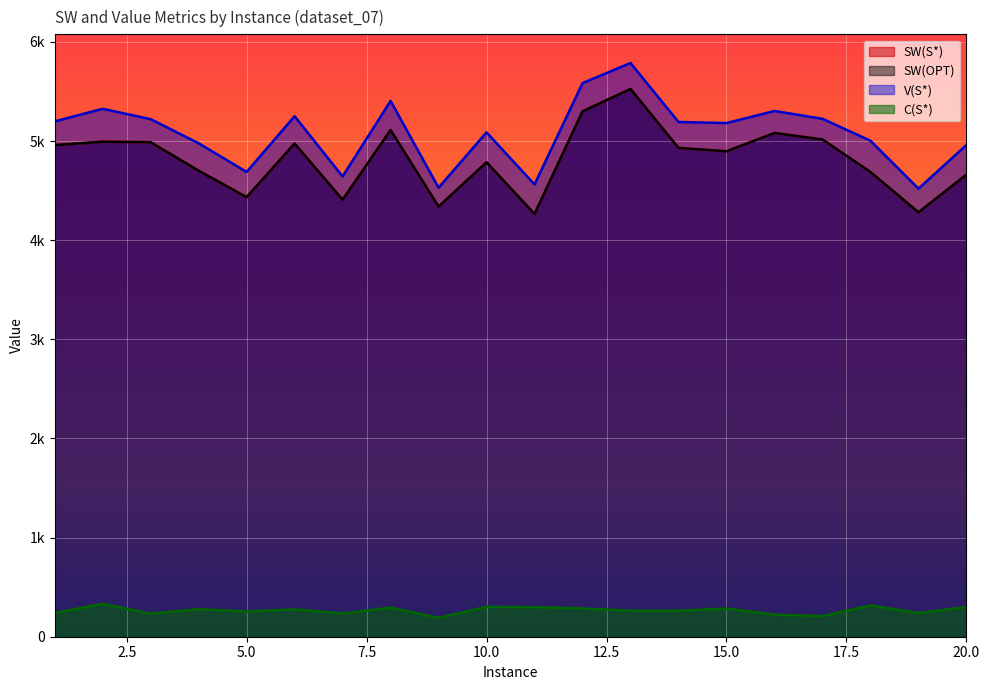

Is the value of C(S*) at 10 greater than the value of V(S*) at 11?

No